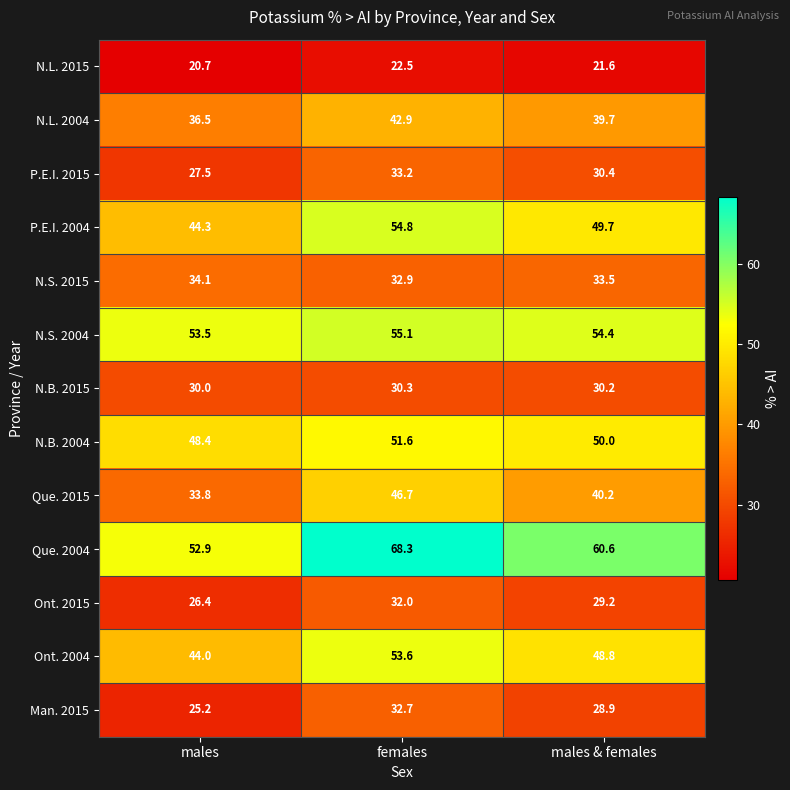

Is it true that P.E.I. 2015 equals 52.4 at females?

False